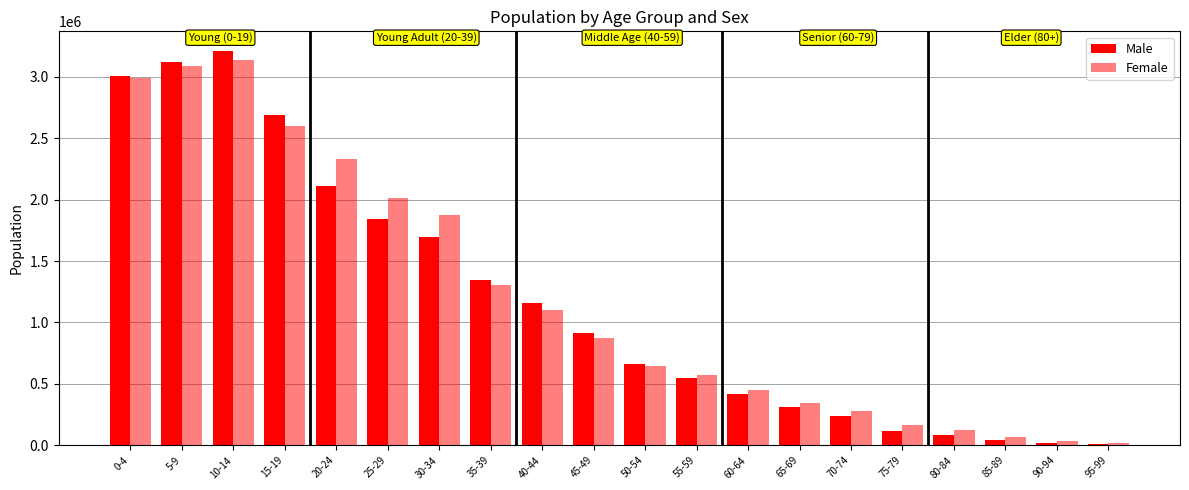

Does the chart contain stacked bars?

No